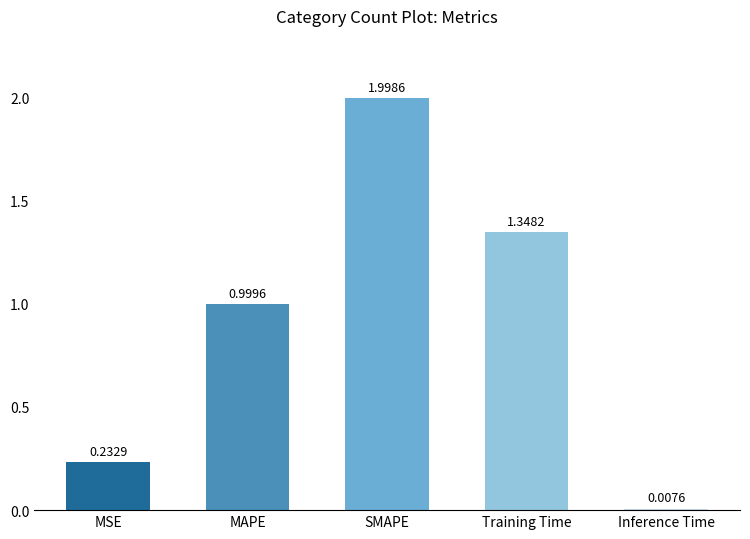

Between Inference Time and MSE, which is larger?

MSE